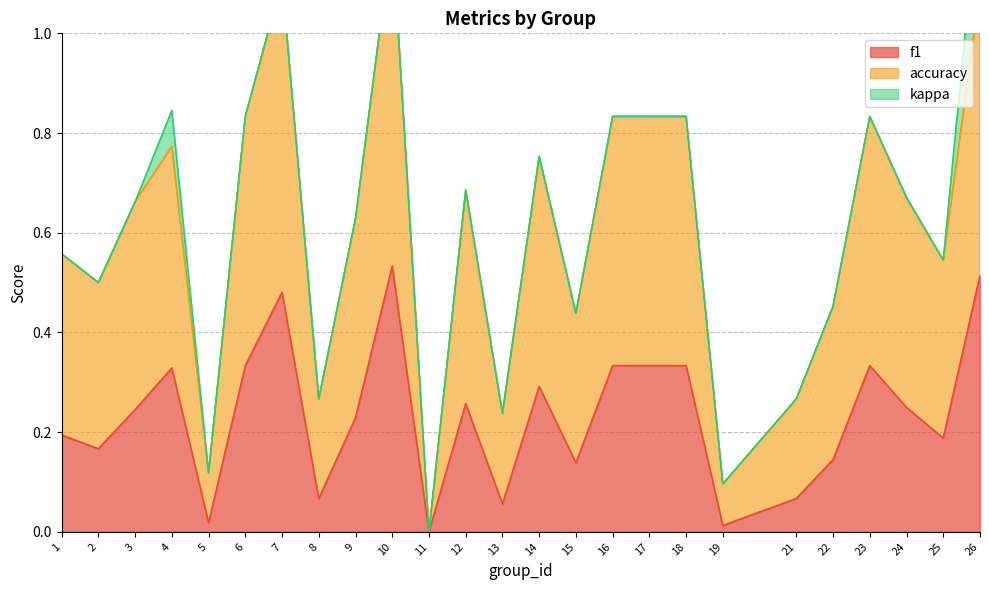

Which series has the largest total across all categories?

accuracy